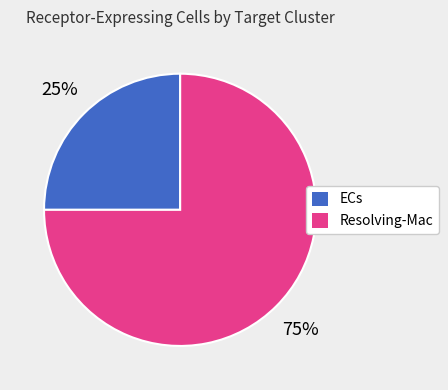

Which slice represents more than half of the pie?

Resolving-Mac